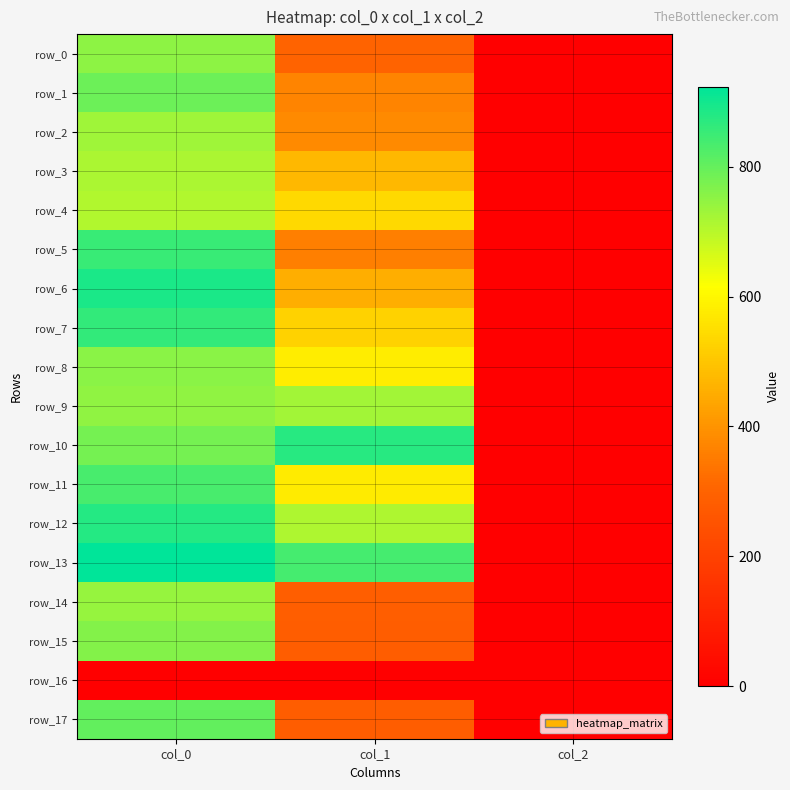

What is the sum of all row_14 values?

1028.9